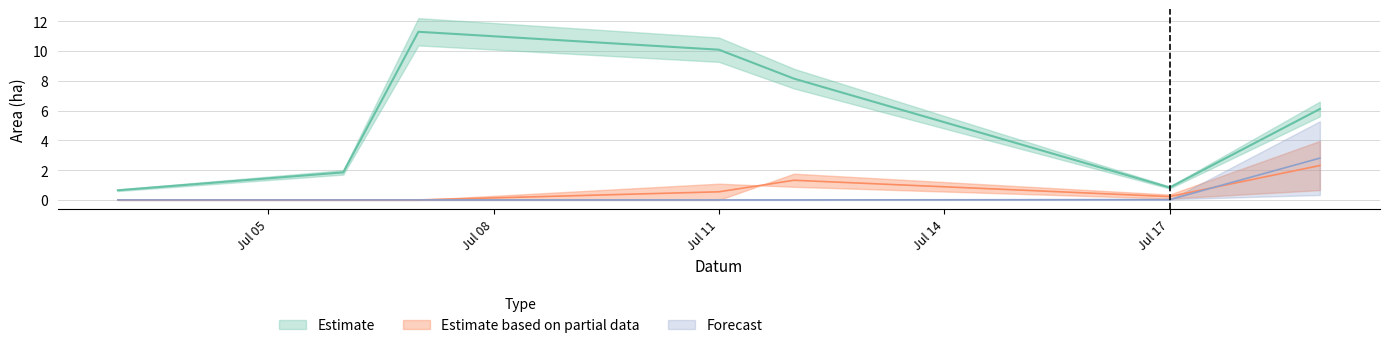

Is it true that Area (ha) equals 1.6 at 2023-07-07?

False